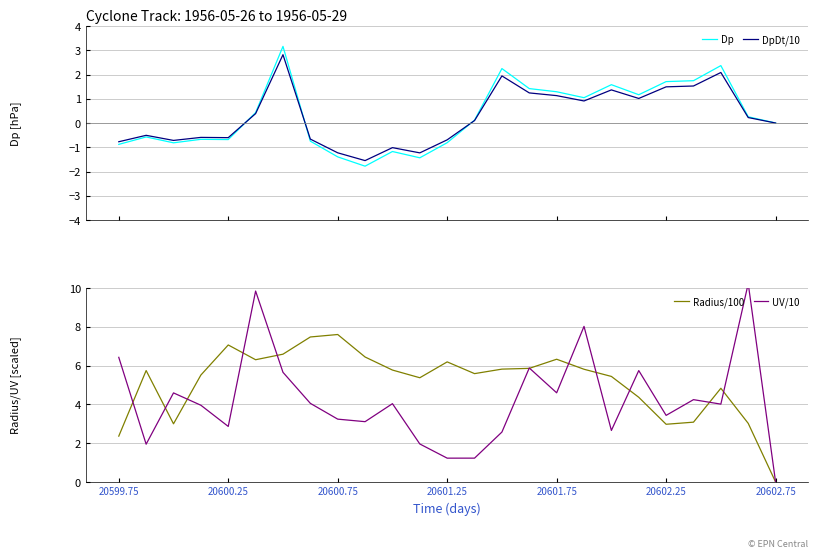

What is the minimum value for Dp?

-1.8